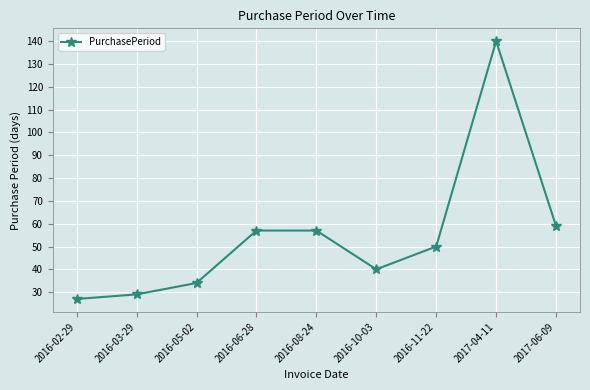

What is the label of the 4th point from the left?

2016-06-28